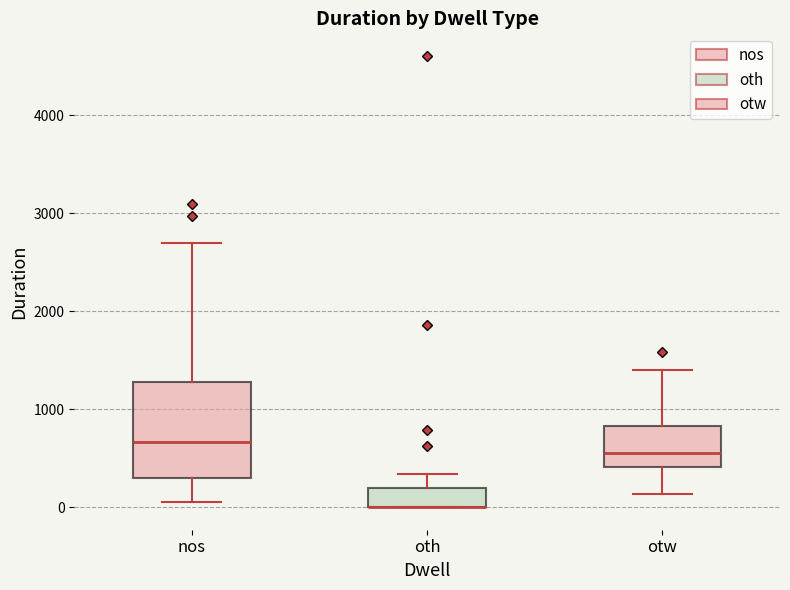

Which box is the tallest, from its lower edge to its upper edge?

nos